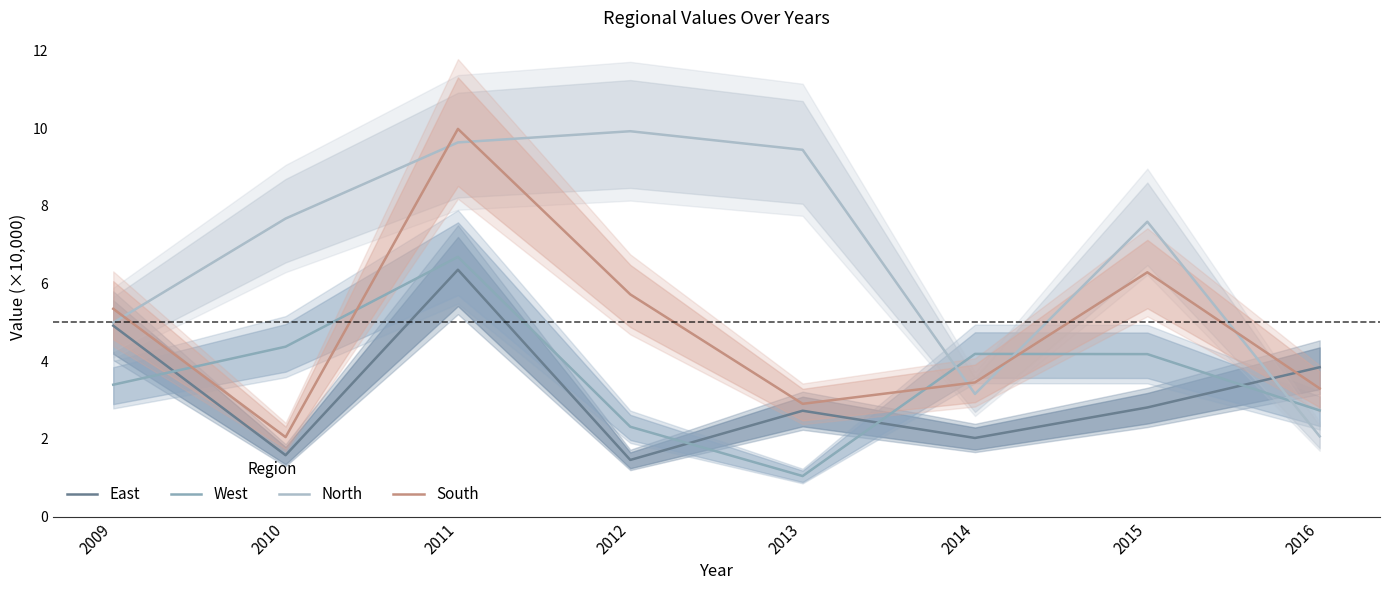

True or false: North has a value of 17.1 at 2012.

False